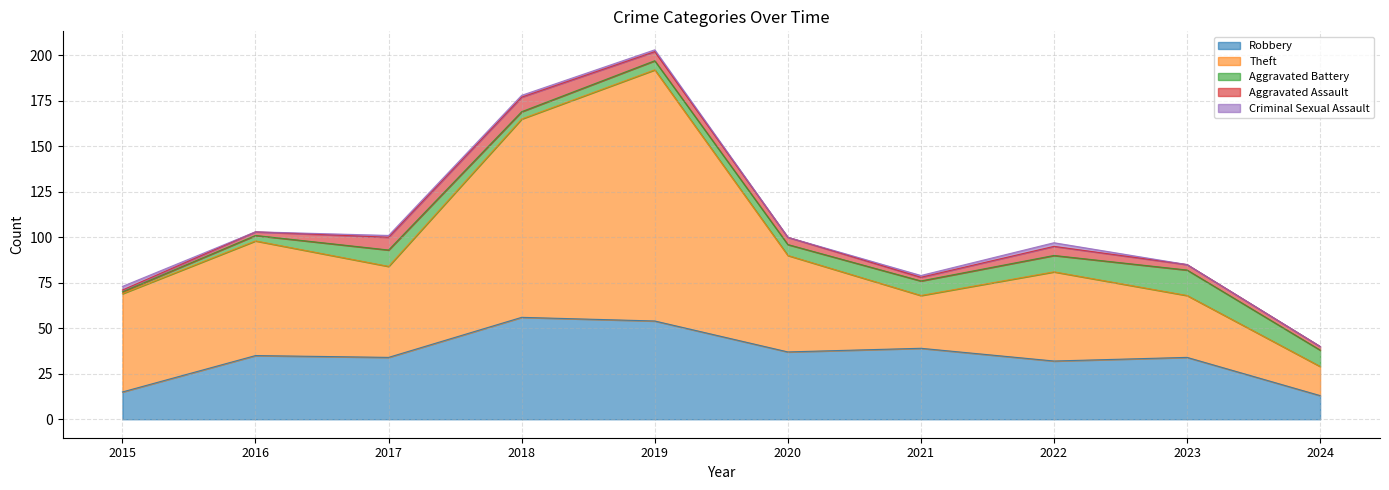

What is the sum of all Robbery values?

349